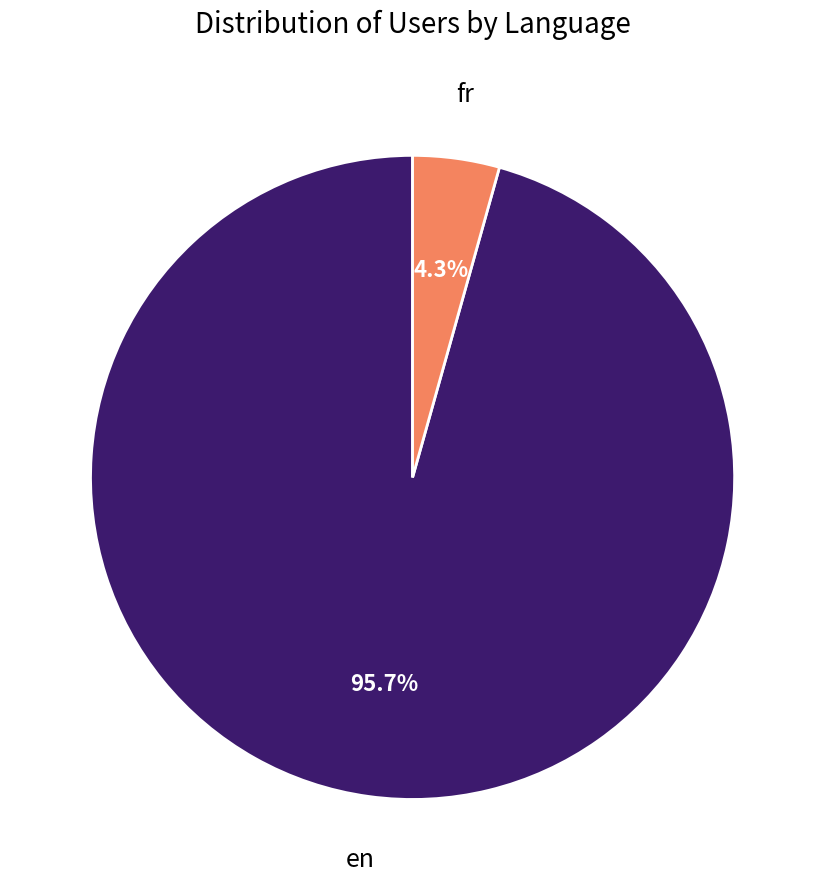

Does any single category account for the majority?

Yes